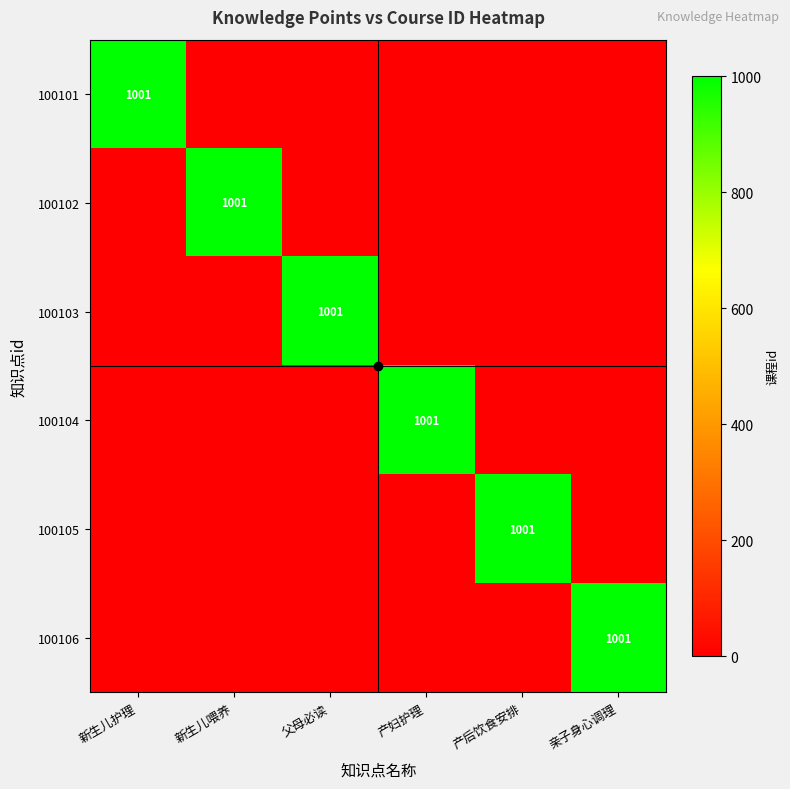

Which series changed the most between 新生儿喂养 and 父母必读?

100102